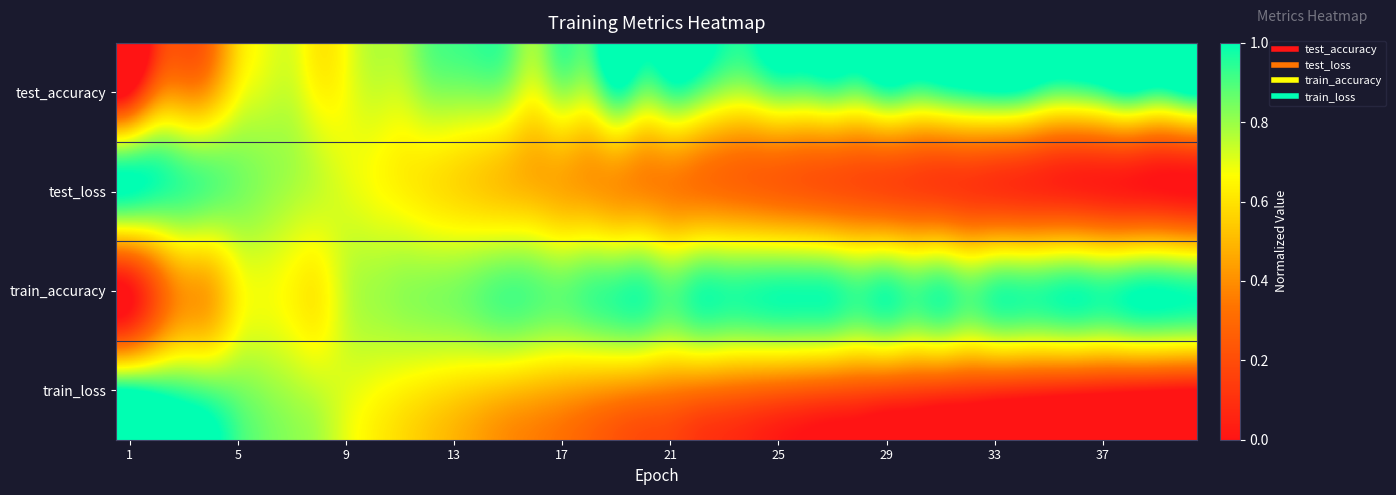

Which series has the largest total across all categories?

train_accuracy